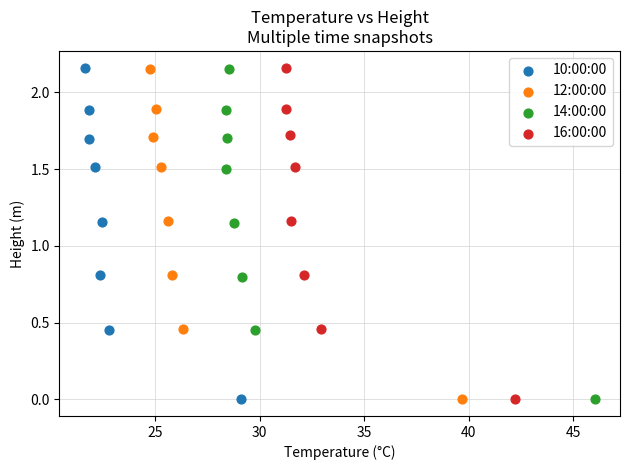

Which series has the largest Y range (max minus min)?

10:00:00